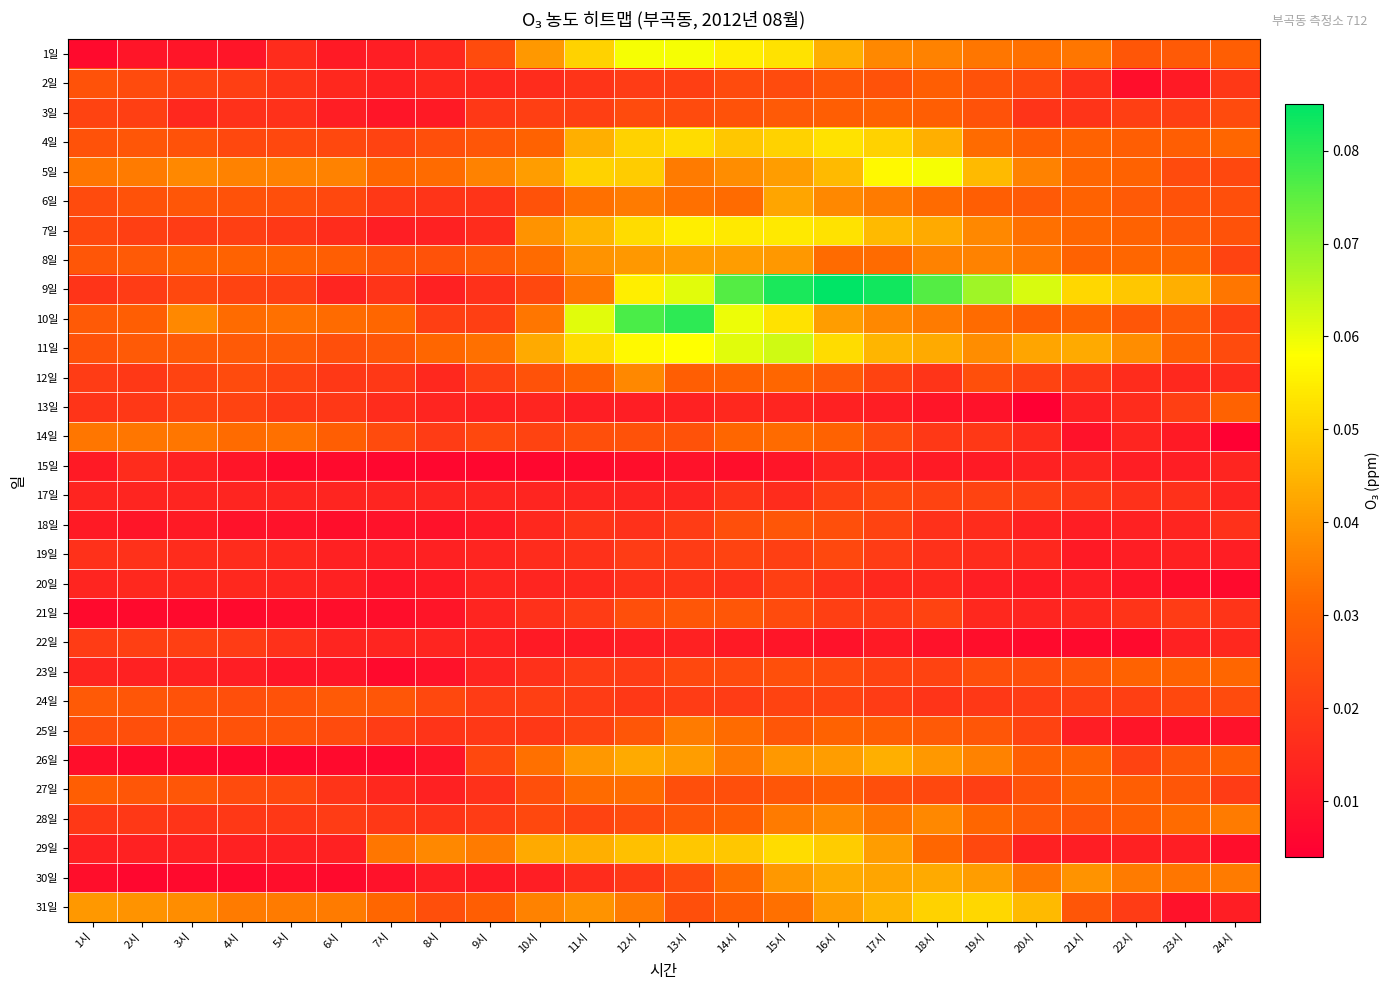

Which series has the widest spread of values?

9일